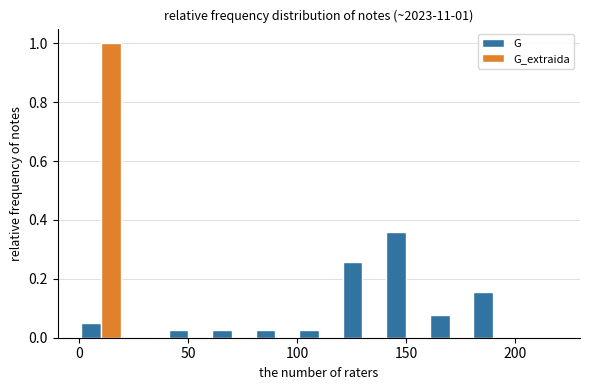

In the G_extraida series, which range on the x-axis has the tallest bar?

0 to 20